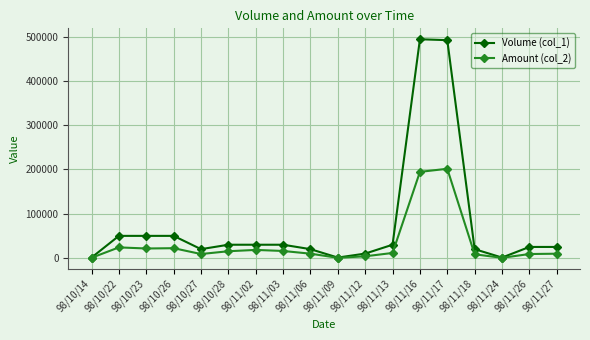

Which series has the largest range (max minus min)?

Volume (col_1)